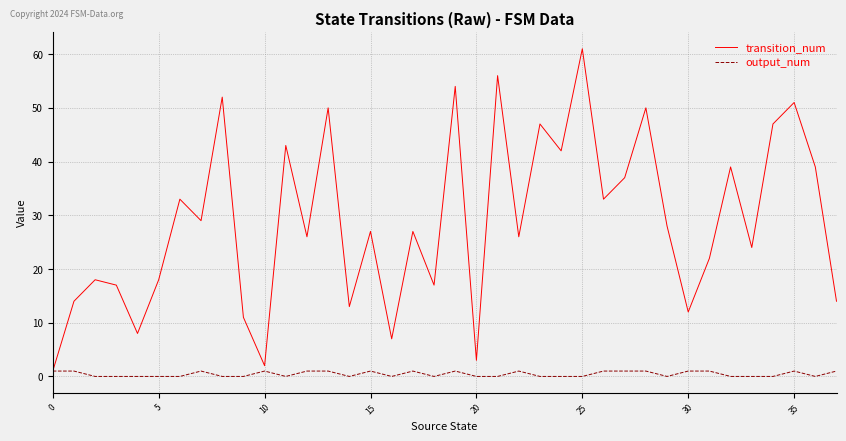

Which series has the largest total across all categories?

transition_num